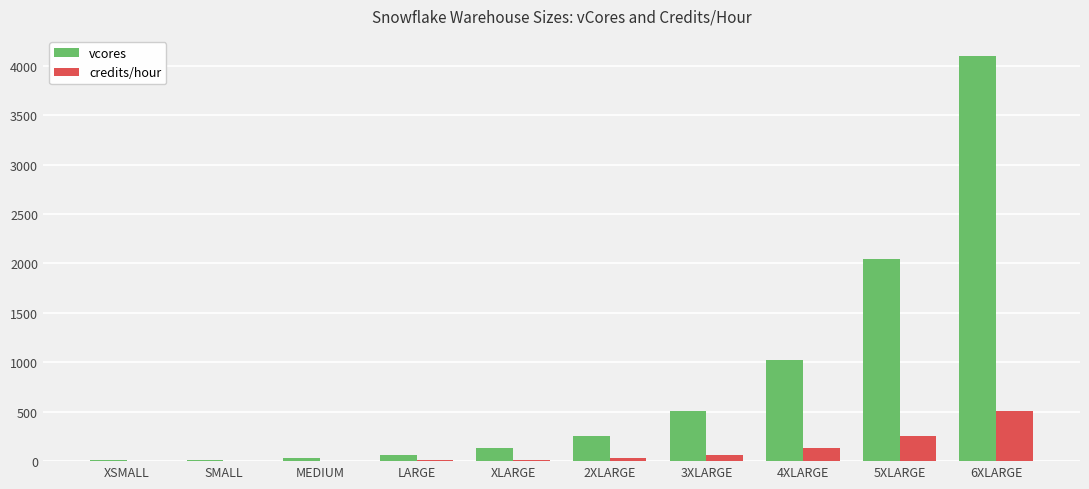

Are the bars grouped side by side (vs. stacked)?

Yes